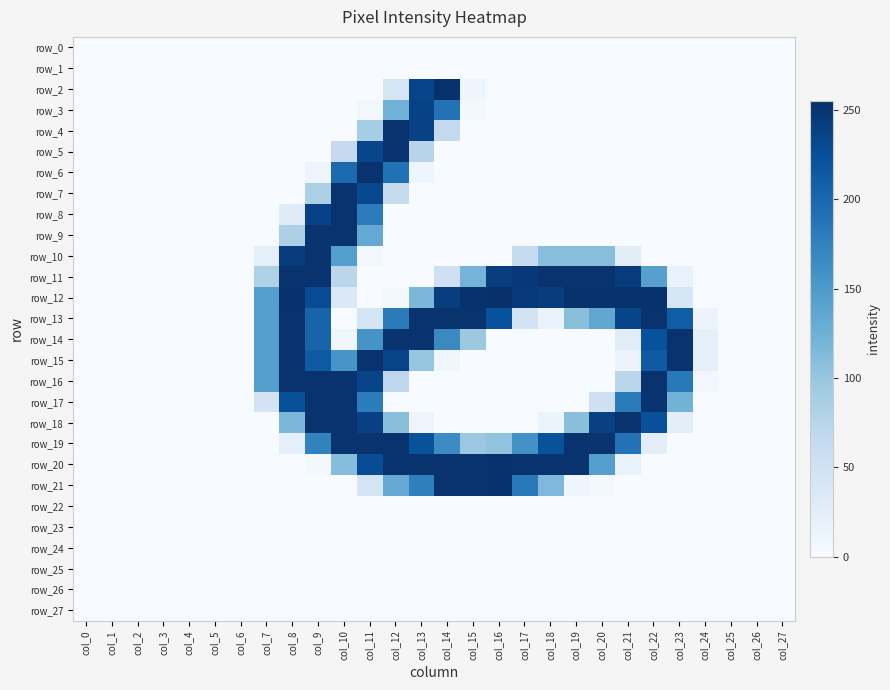

Rank the categories by row_21 value from lowest to highest.

col_0, col_1, col_2, col_3, col_4, col_5, col_6, col_7, col_8, col_9, col_10, col_21, col_22, col_23, col_24, col_25, col_26, col_27, col_20, col_19, col_11, col_18, col_12, col_13, col_17, col_14, col_15, col_16